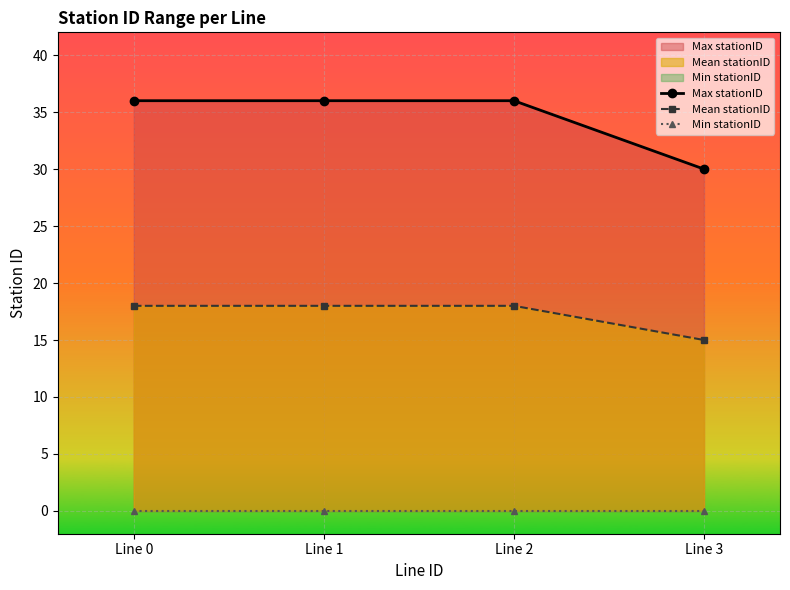

List the series in order of their overall mean, highest first.

Max stationID, Mean stationID, Min stationID